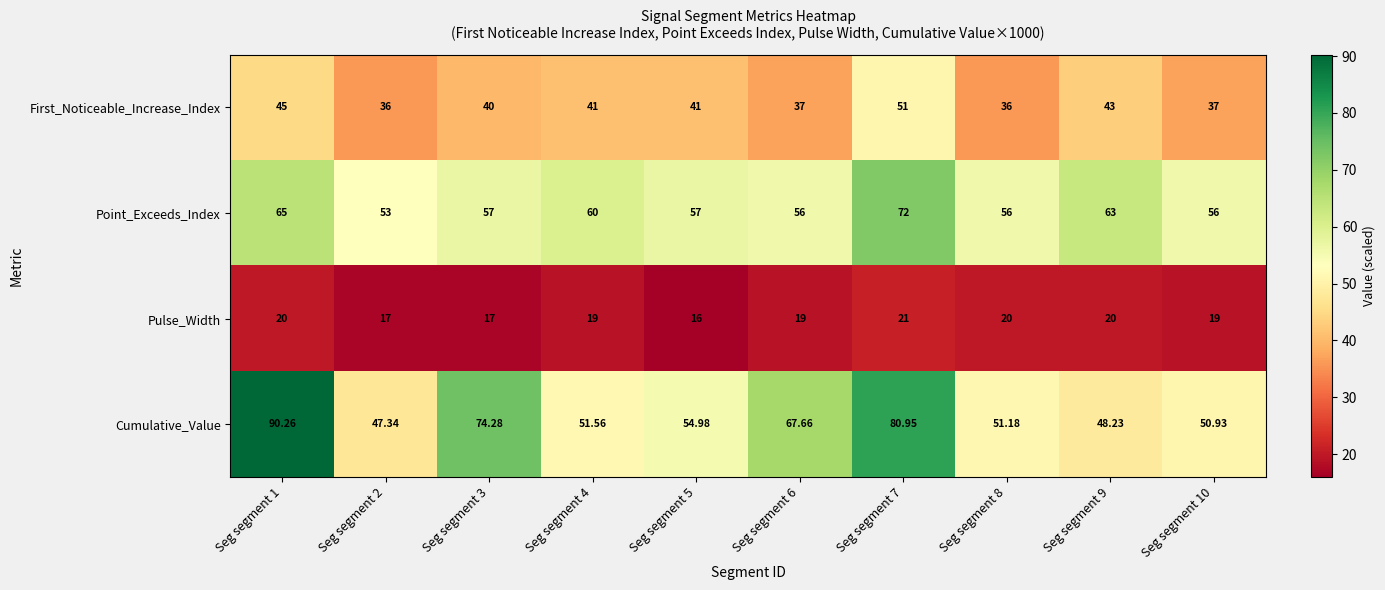

Rank the series by their maximum value, from highest to lowest.

Cumulative_Value, Point_Exceeds_Index, First_Noticeable_Increase_Index, Pulse_Width